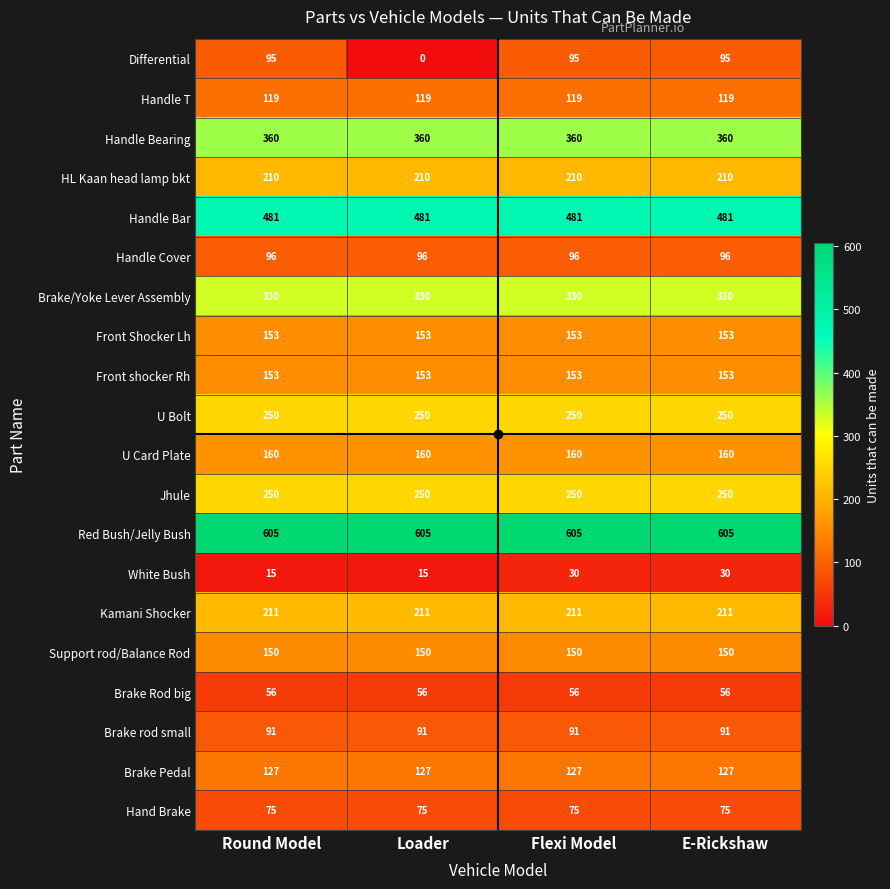

What is the minimum value for Brake rod small?

91